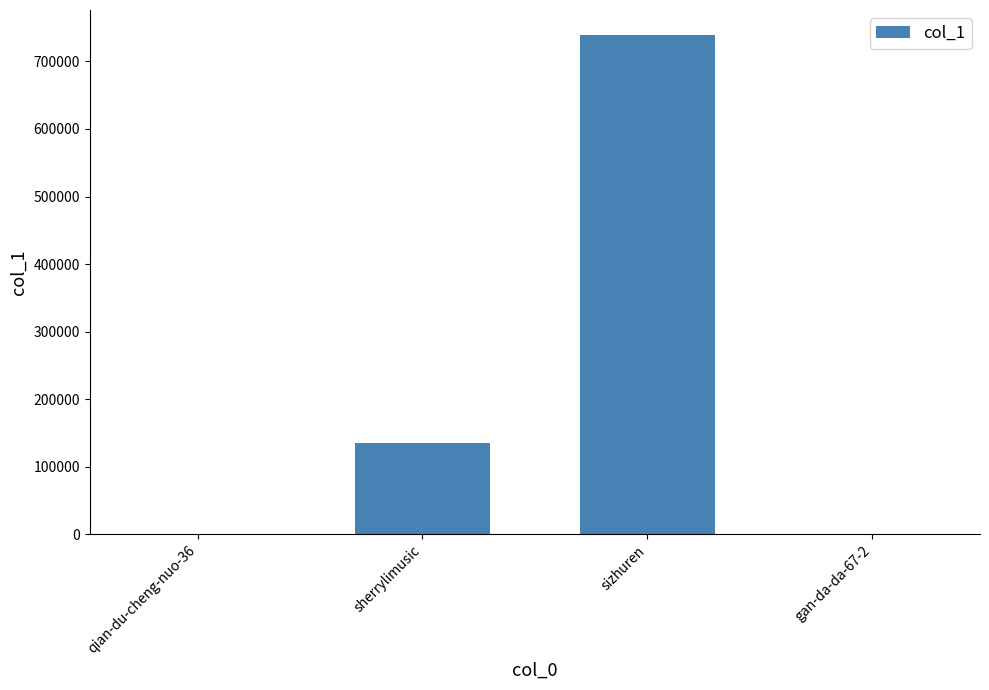

Is it true that the value at qian-du-cheng-nuo-36 is 52?

True